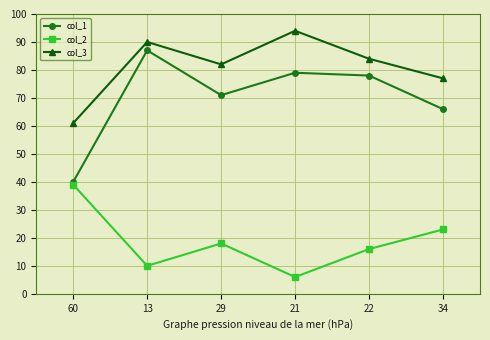

In col_1, how many points are higher than both neighbors (excluding endpoints)?

2